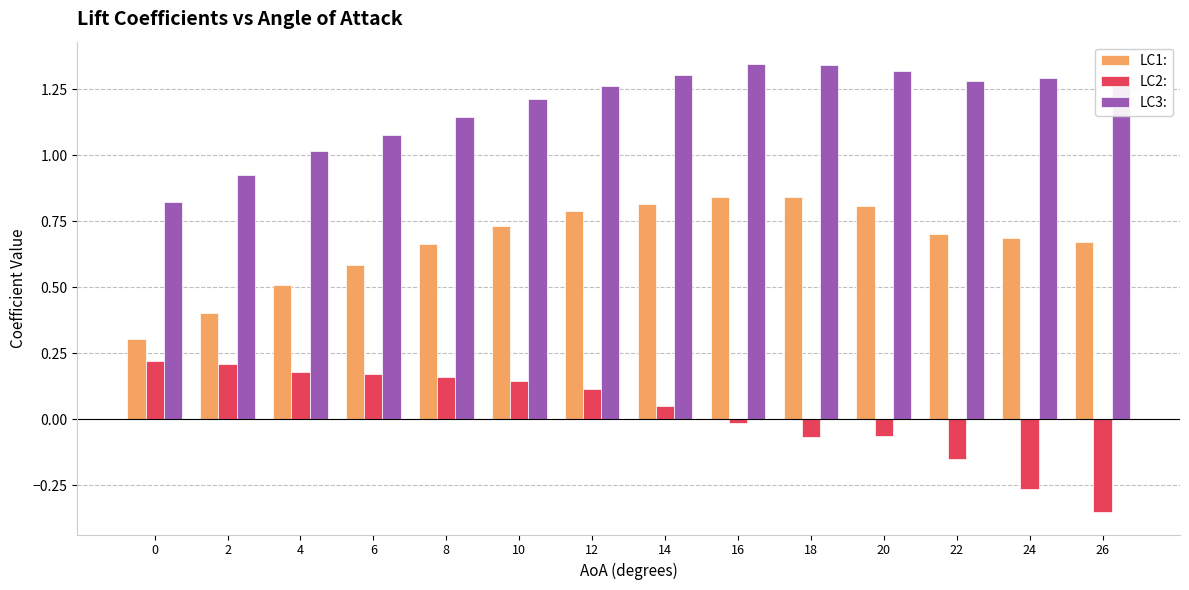

What is the spread (max minus min) of values at 16?

1.4